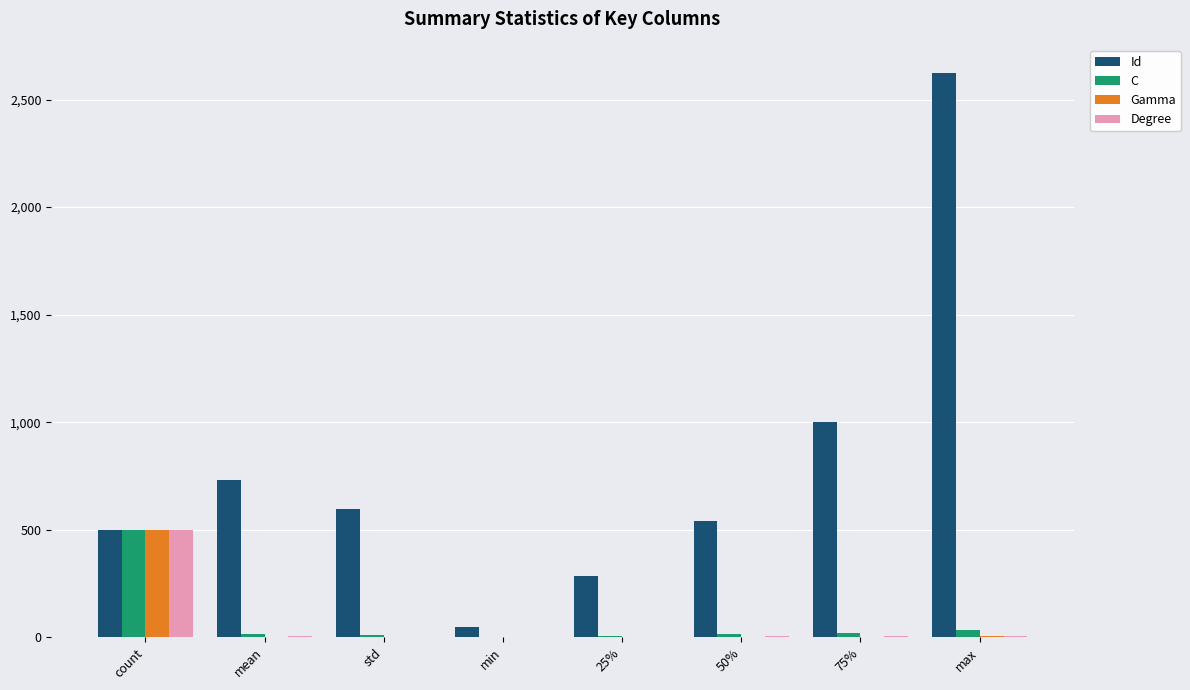

Are the bars grouped side by side (vs. stacked)?

Yes